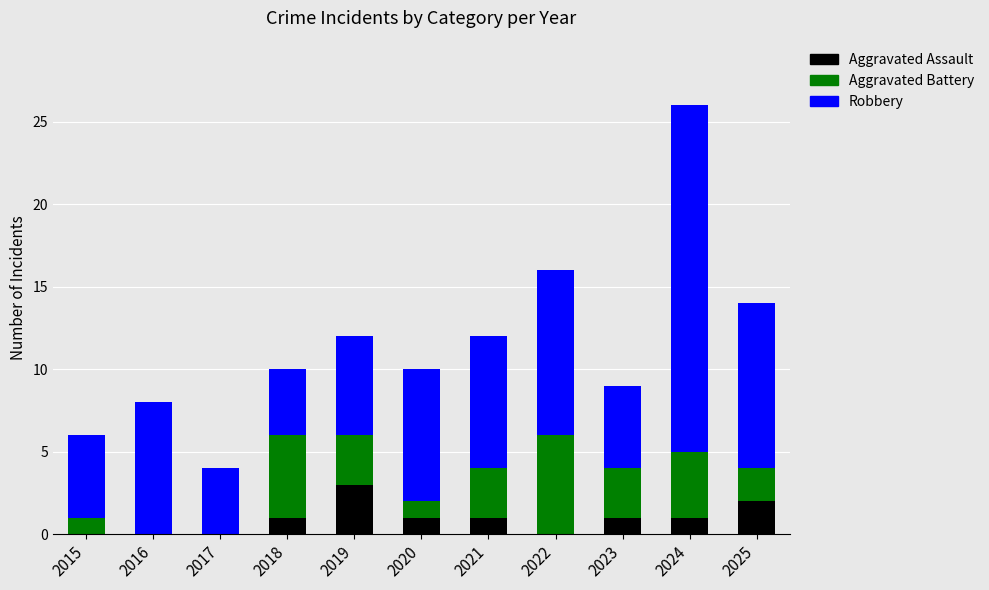

Does the chart contain stacked bars?

Yes